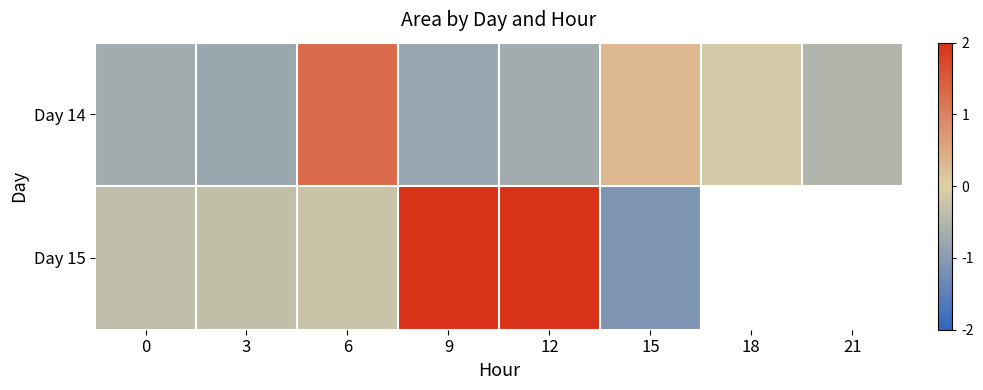

Which series changed the most between 0 and 15?

Day 14